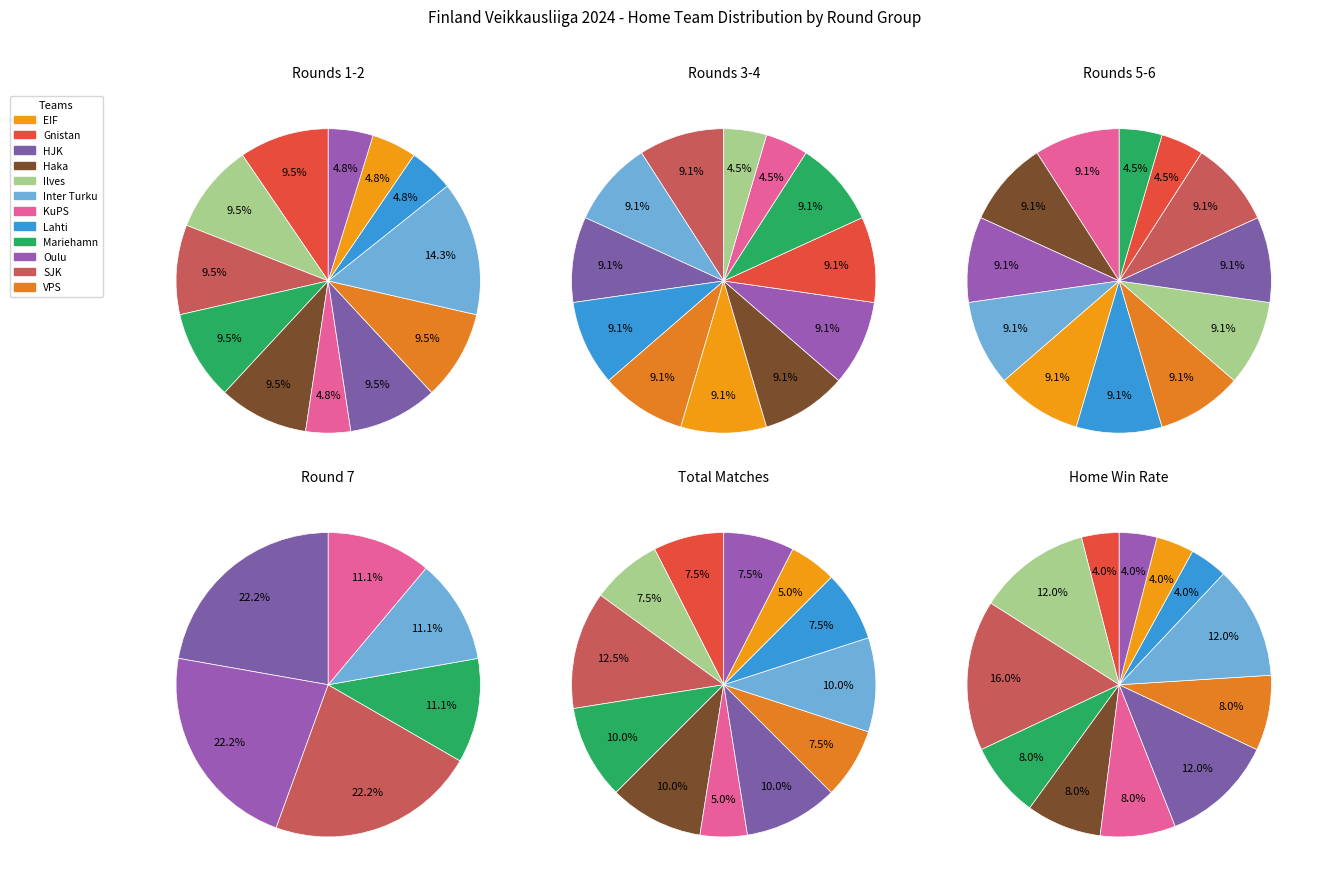

What percentage is the Gnistan slice, to the nearest percent?

8%